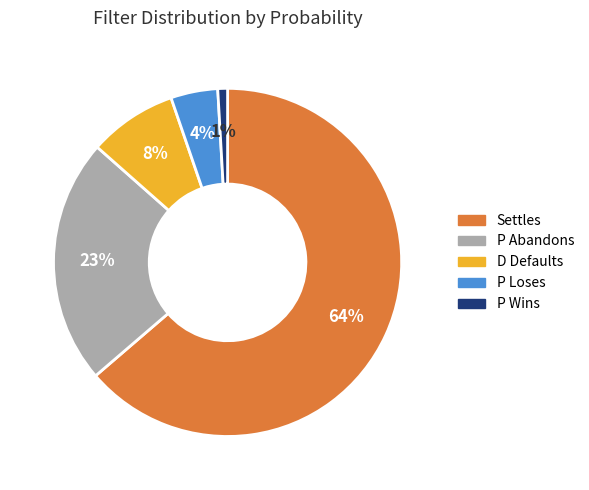

What is the smallest slice in the pie chart?

P Wins